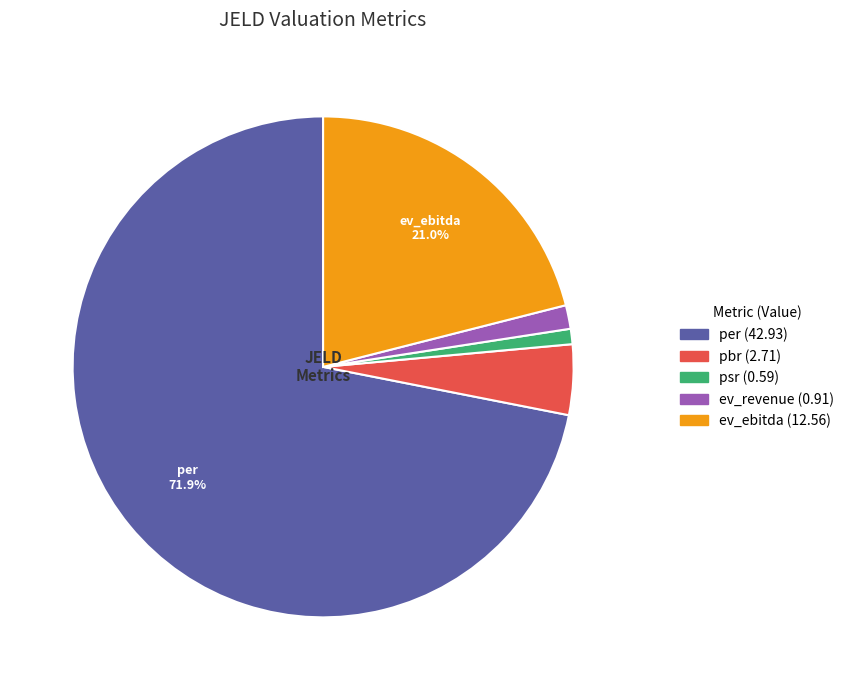

Does any single category account for the majority?

Yes